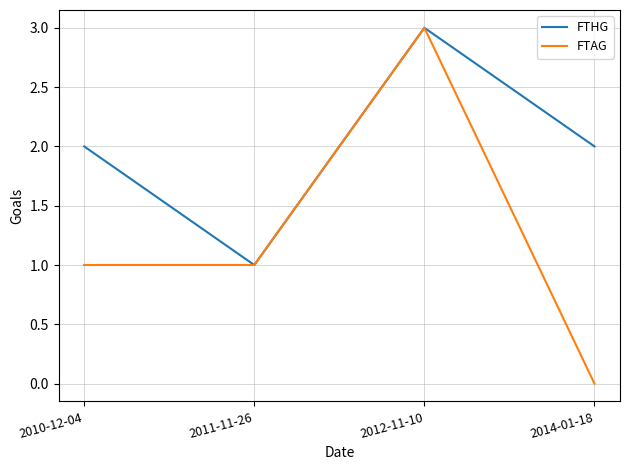

Which series has the largest total across all categories?

FTHG